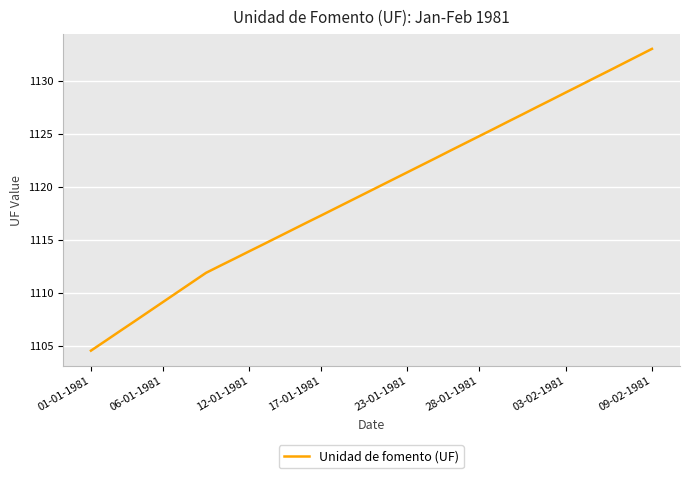

What is the average value?

1119.5